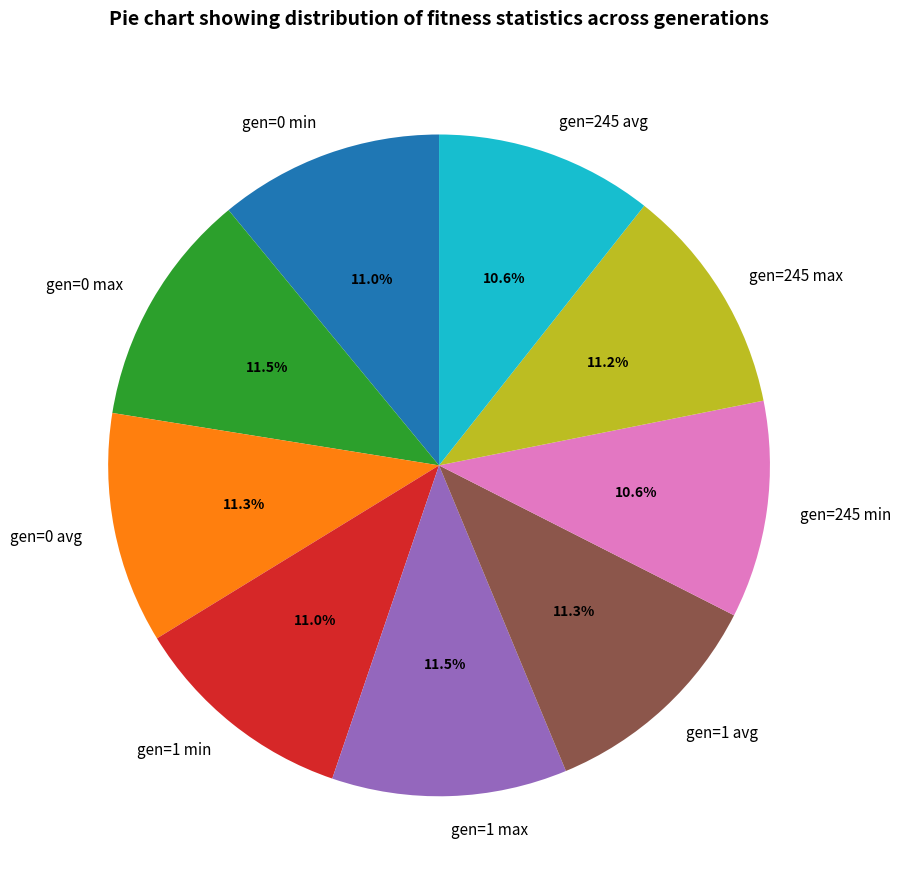

Is it true that gen=1 min is 1% of the pie?

False